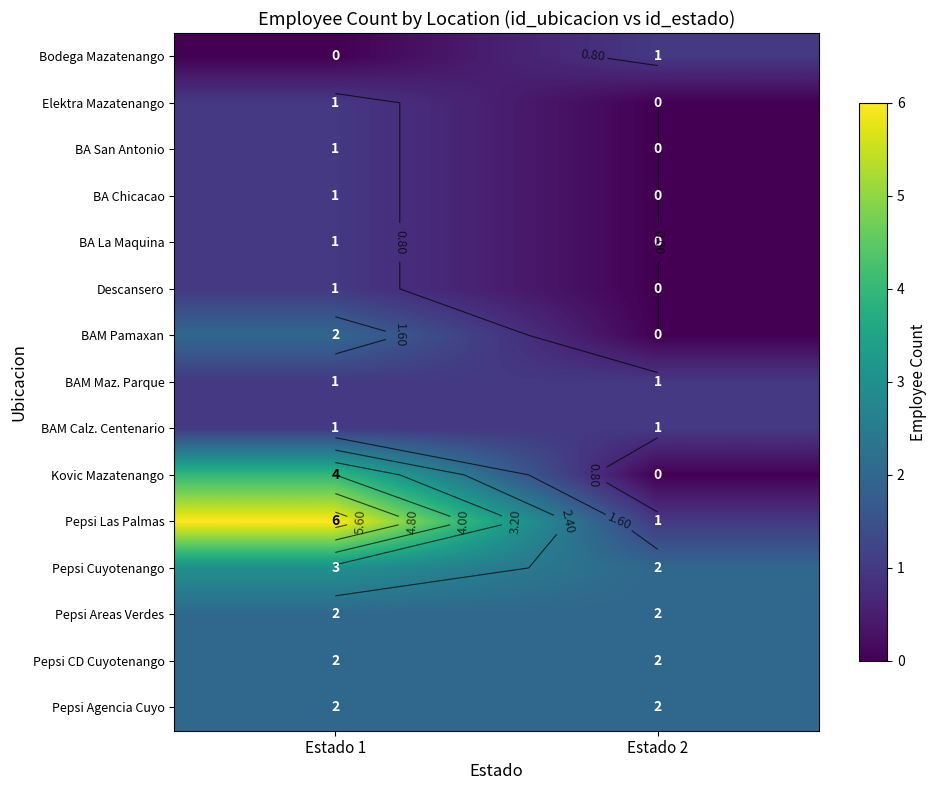

At which category is the sum across all series the highest?

Estado 1